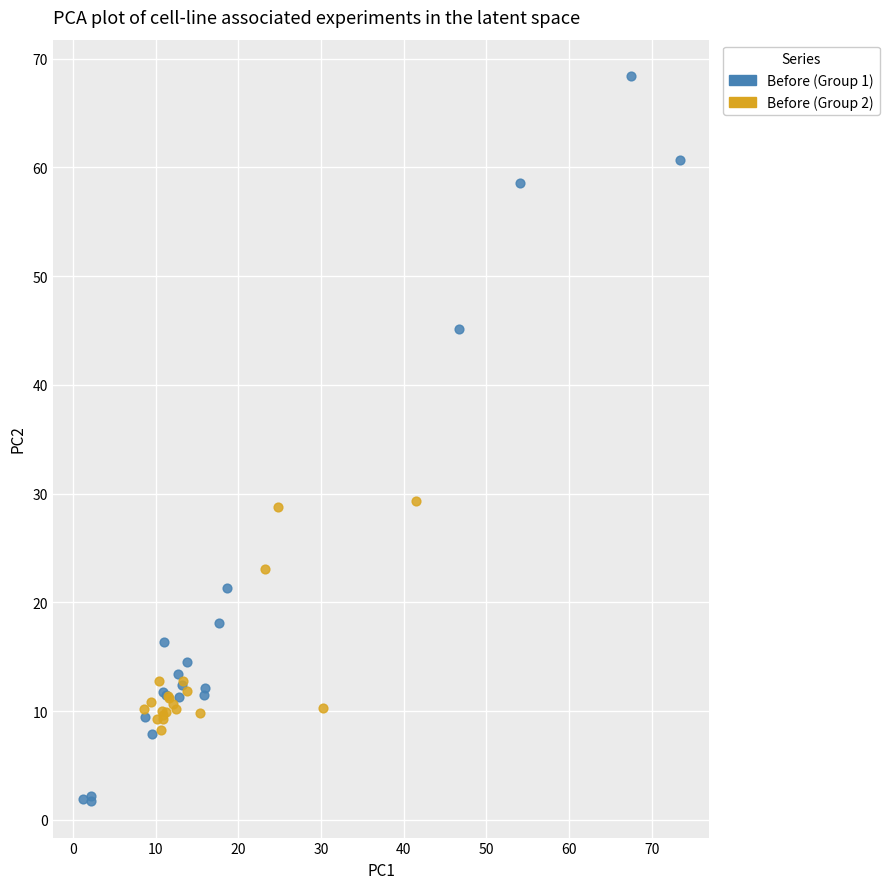

Which series has the largest Y range (max minus min)?

Before (Group 1)